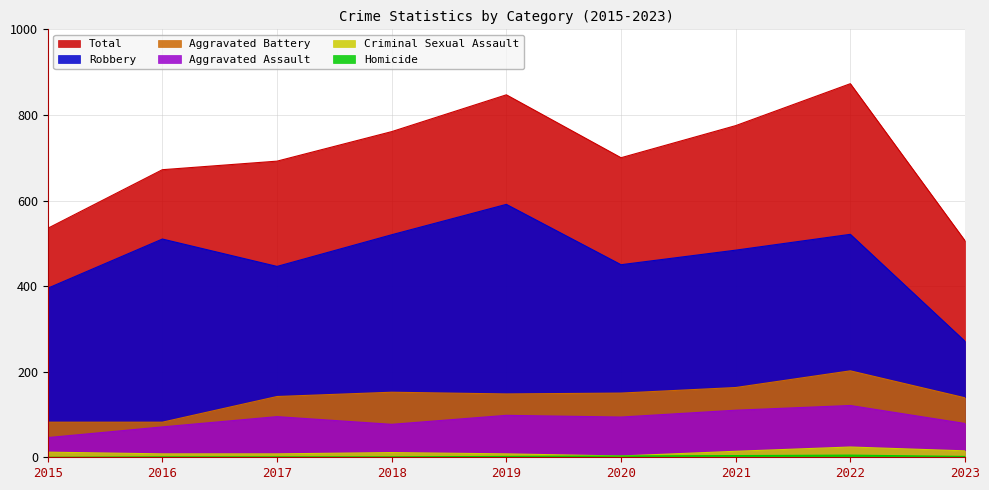

Does the chart have visible grid lines?

Yes